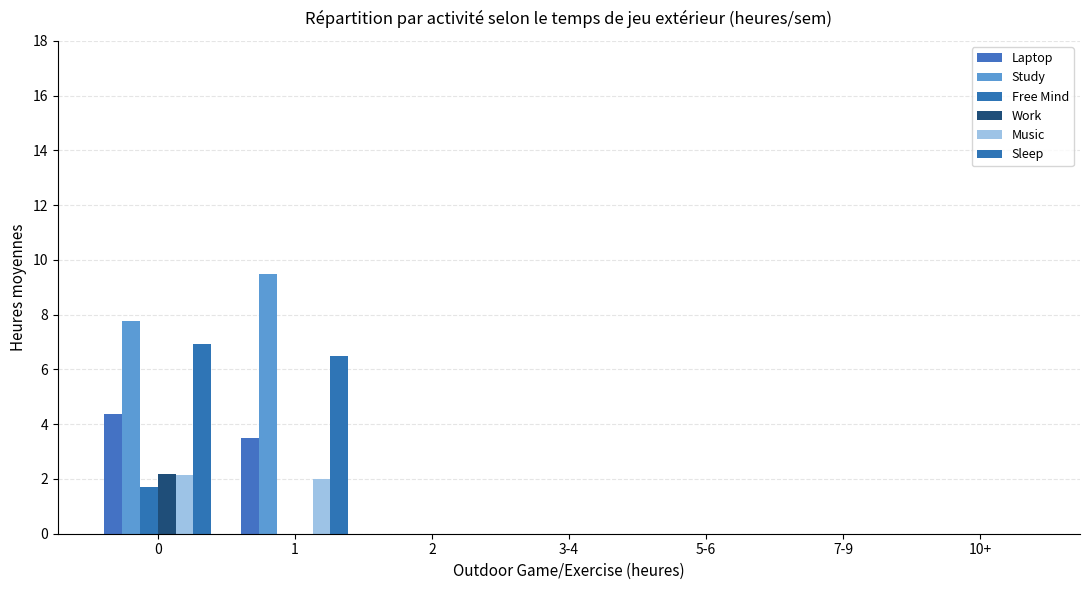

Reading right to left, transcribe all the data shown in this chart.

Laptop: 0.0	0.0	0.0	0.0	0.0	3.5	4.4
Study: 0.0	0.0	0.0	0.0	0.0	9.5	7.8
Free Mind: 0.0	0.0	0.0	0.0	0.0	0.0	1.7
Work: 0.0	0.0	0.0	0.0	0.0	0.0	2.2
Music: 0.0	0.0	0.0	0.0	0.0	2.0	2.1
Sleep: 0.0	0.0	0.0	0.0	0.0	6.5	6.9